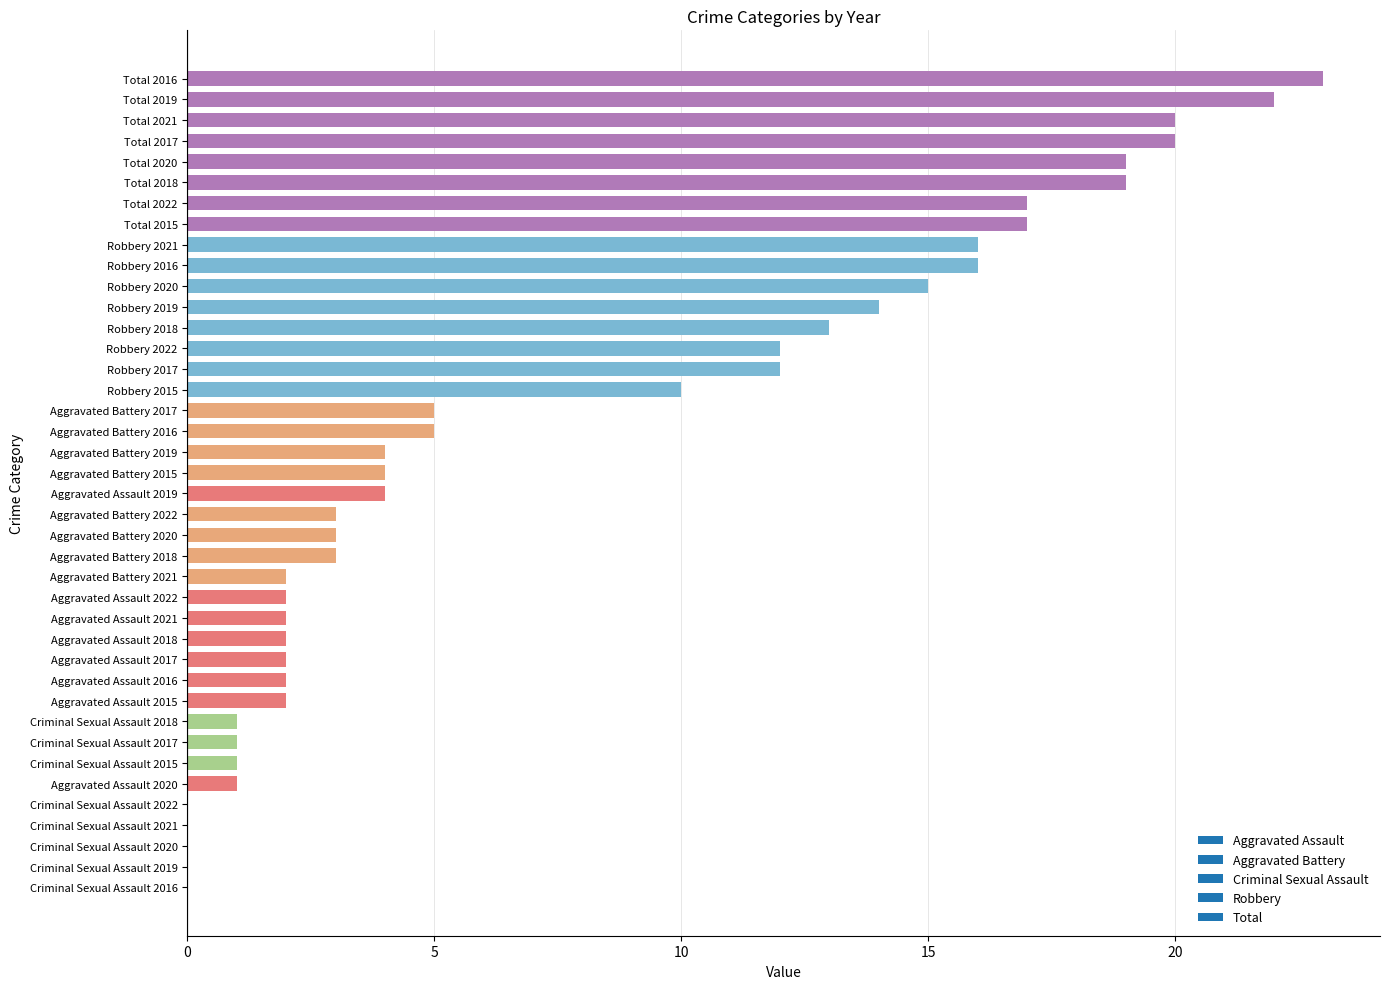

What is the ratio of the value at Total 2018 to the value at Robbery 2015?

1.9